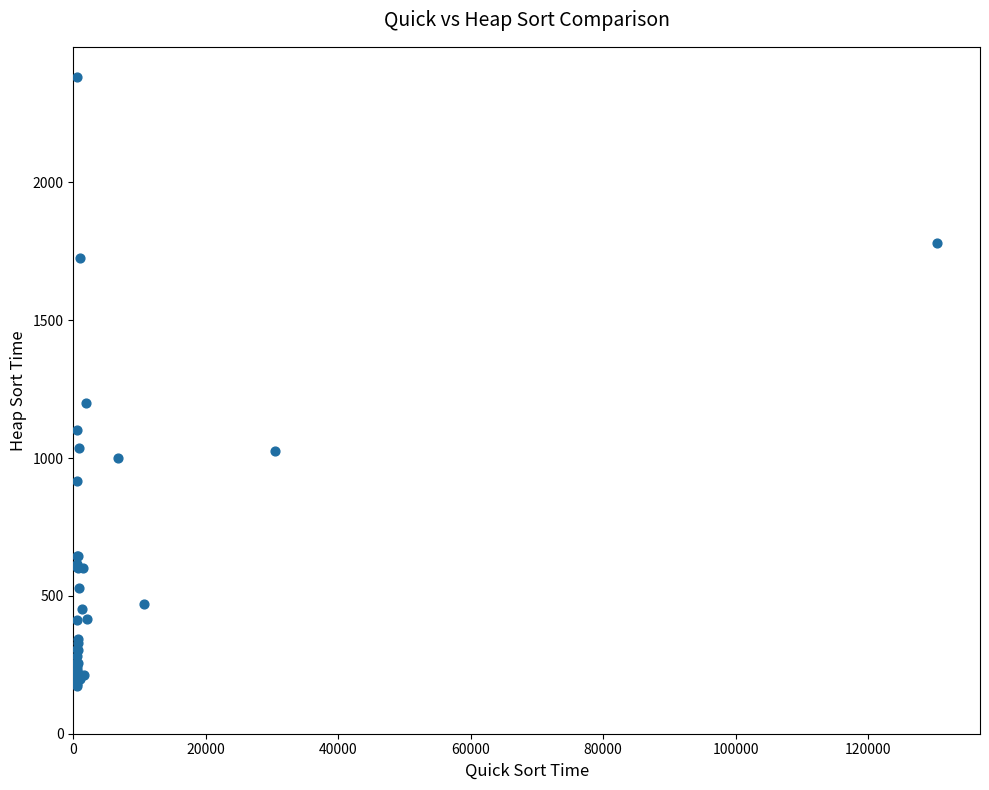

What Y value in the scatter plot is closest to 1277?

1200